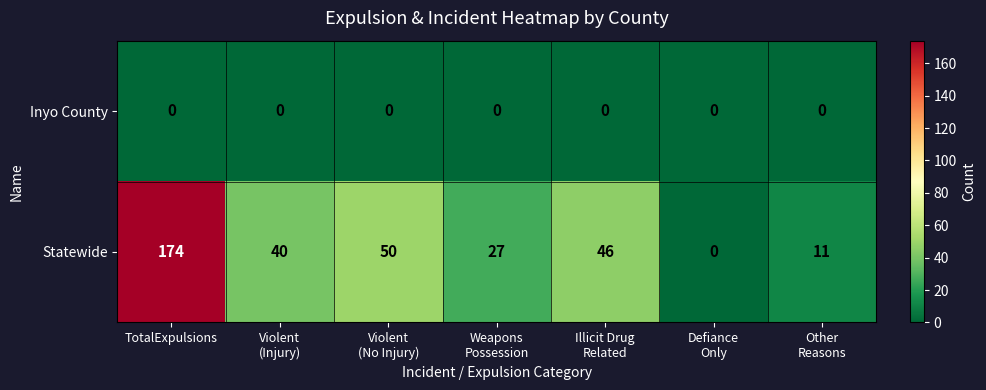

Which series changed the most between Violent
(No Injury) and Other
Reasons?

Statewide